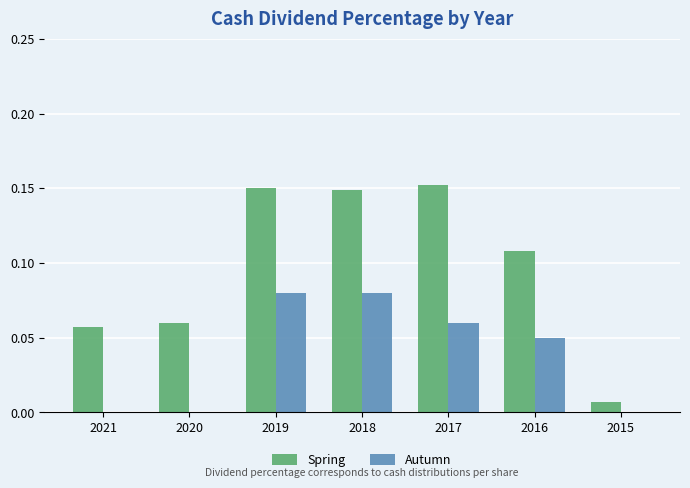

Between 2020 and 2015, which series saw the biggest shift?

Spring